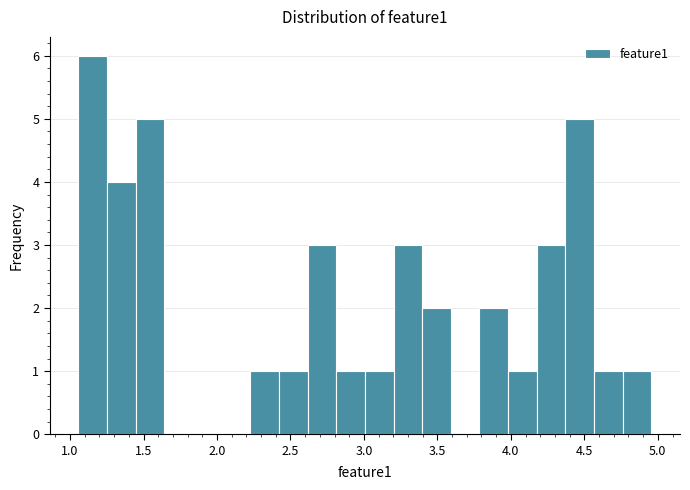

Around what value on the x-axis is the tallest bar? Give the approximate position of its centre, as read against the axis.

1.15